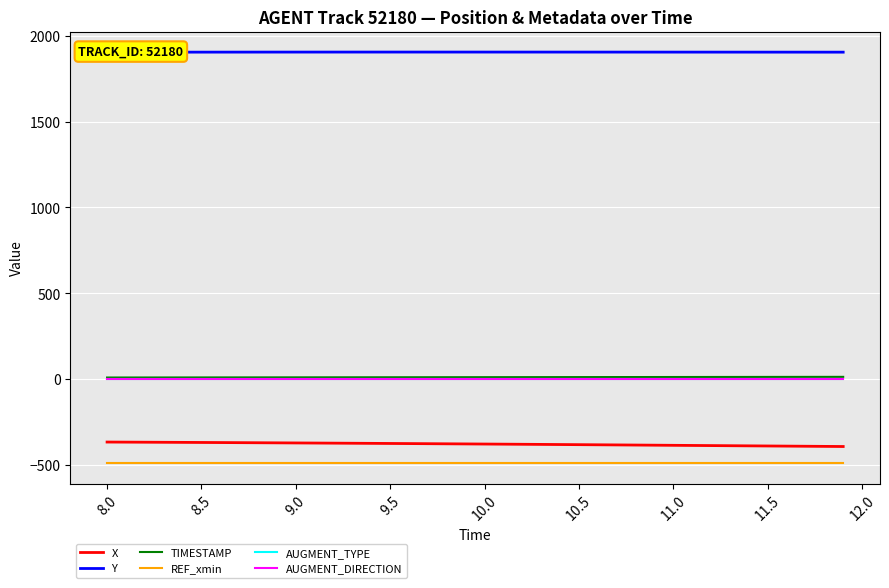

True or false: X and TIMESTAMP cross at least once.

False